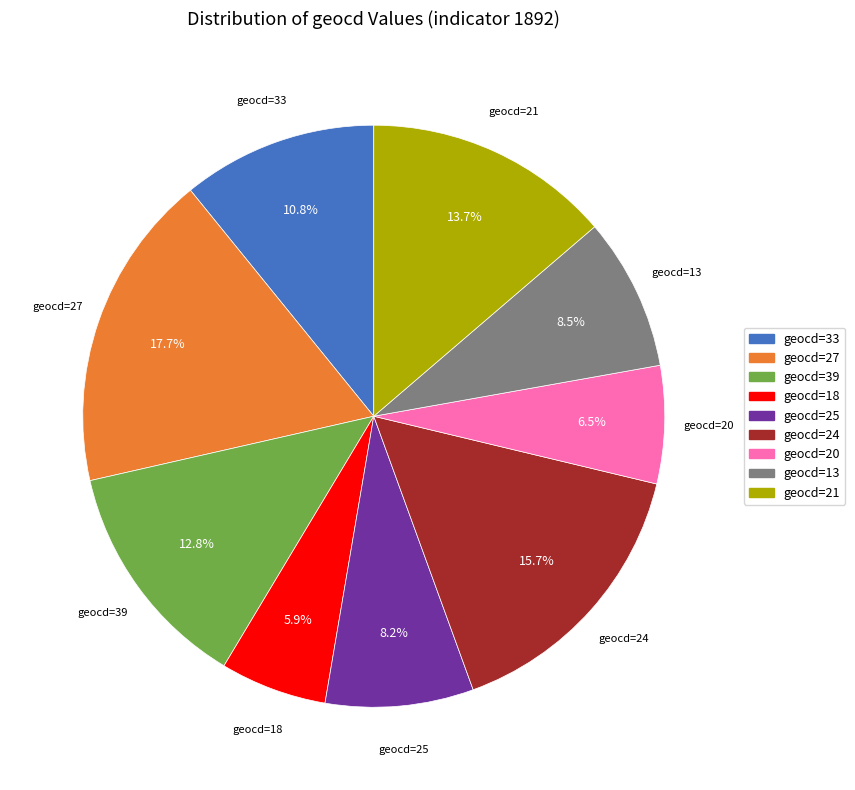

Do geocd=18 and geocd=13 together represent more than half of the pie?

No